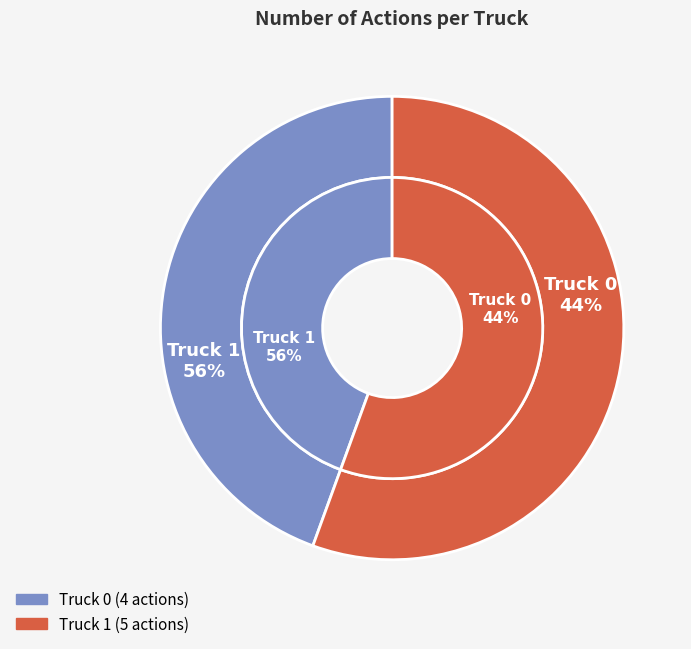

To the nearest percent, what percentage of the pie is Truck 1?

56%